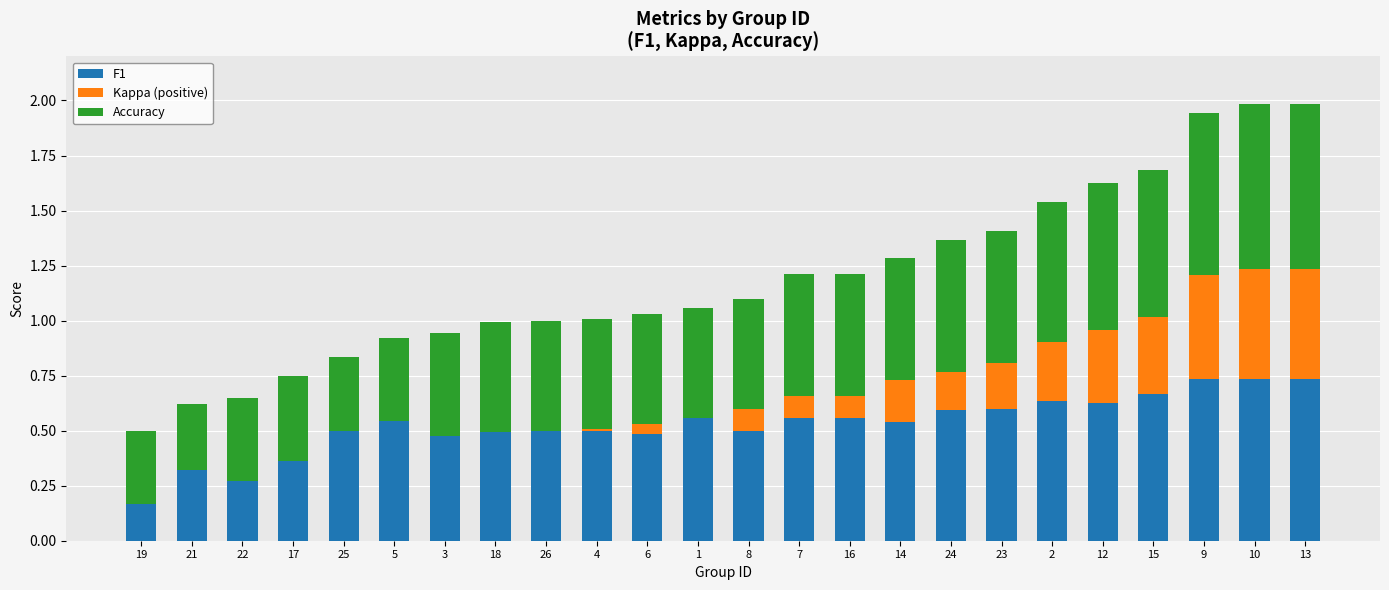

What is the sum of all F1 values?

12.7